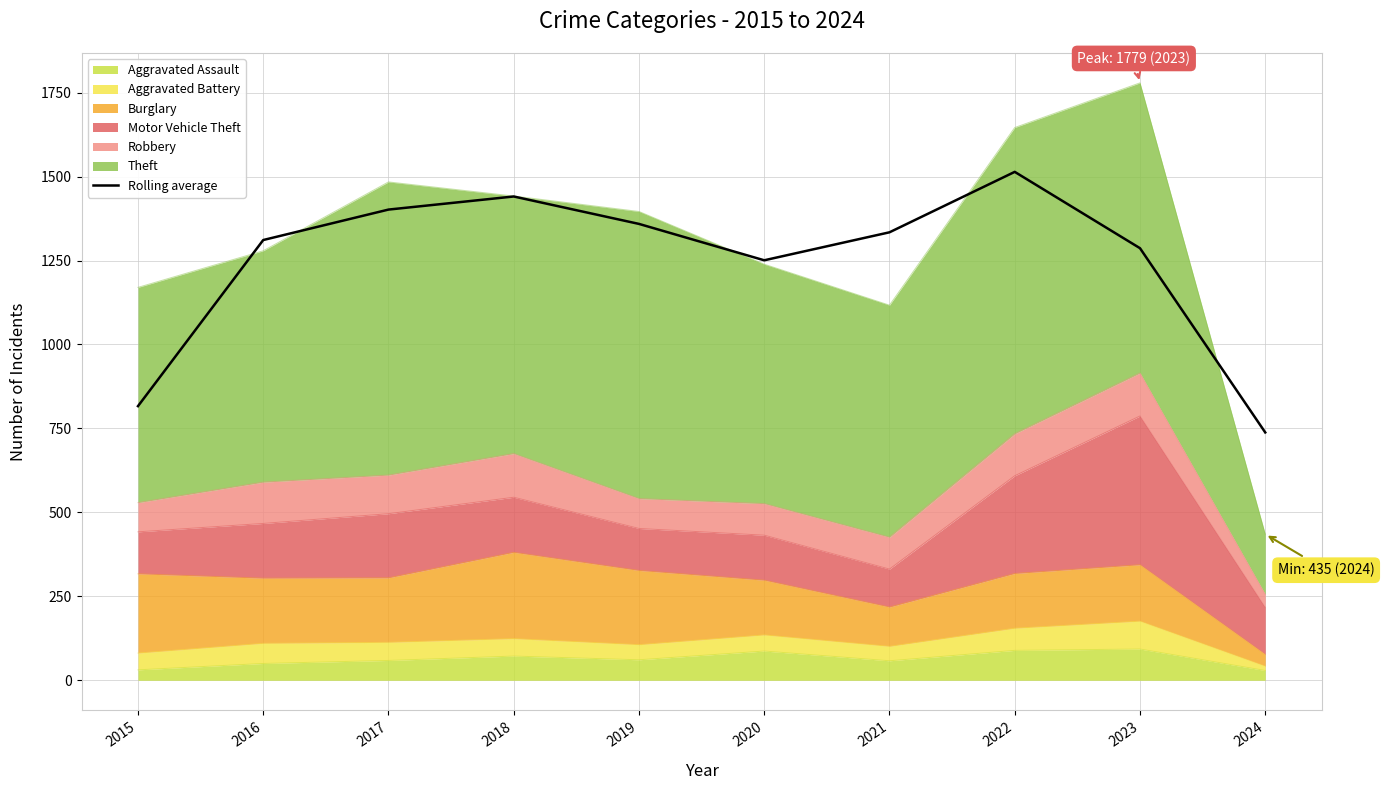

At which category does the chart reach its minimum across all series?

2024